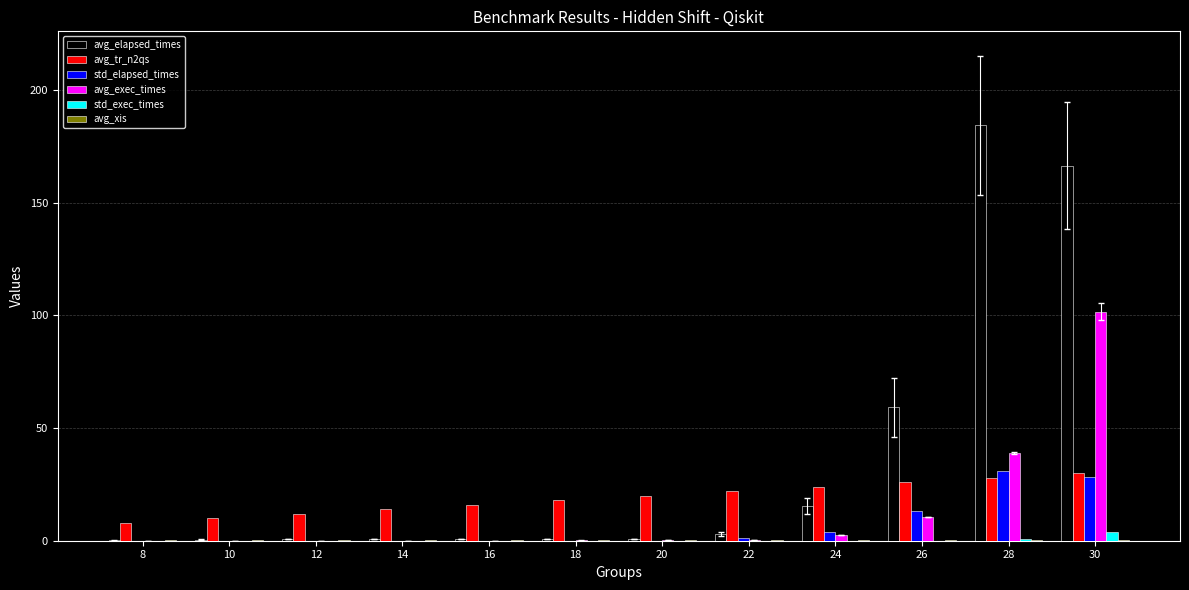

Count the number of categories in the chart.

12